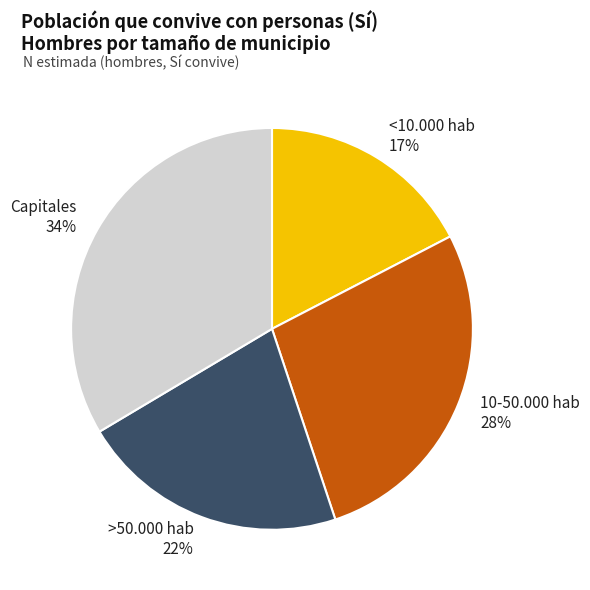

Does <10.000 hab represent more than half of the total?

No